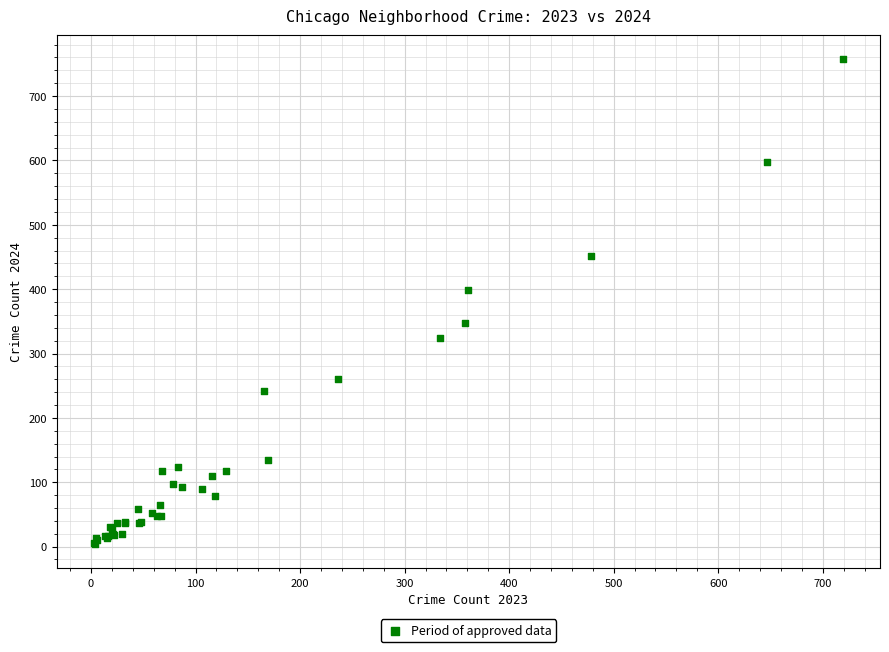

What Y value in the scatter plot is closest to 380?

398